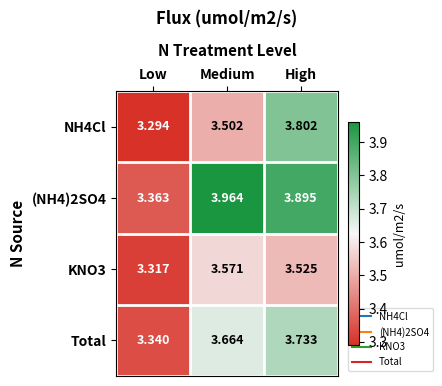

Which category has the lowest value in the NH4Cl series?

Low